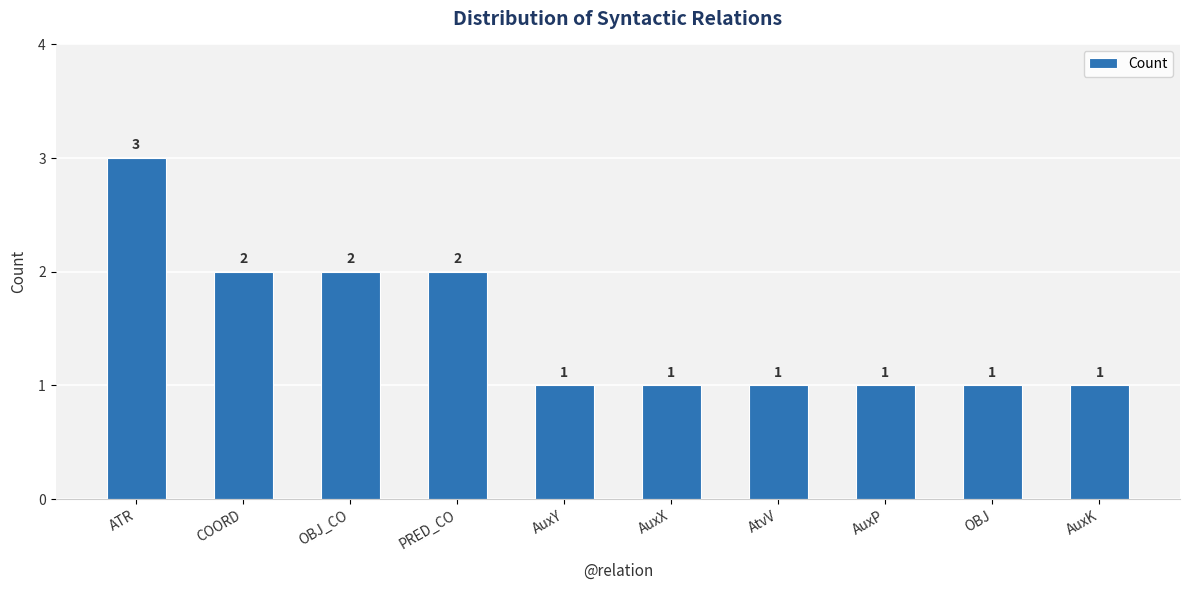

Count the values in the range 1 to 2.

9